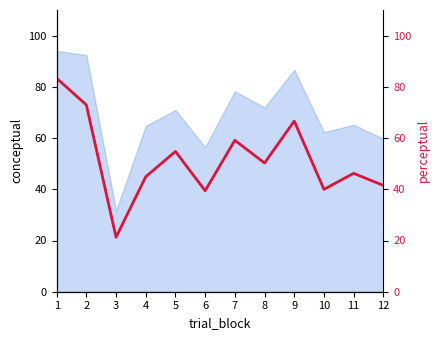

Is it true that the value at 12 is 22.6?

False